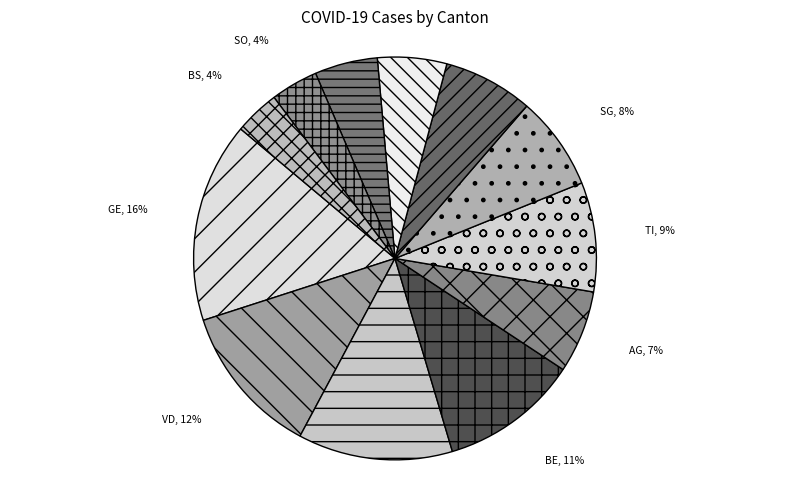

Is it true that SG is 8% of the pie?

True